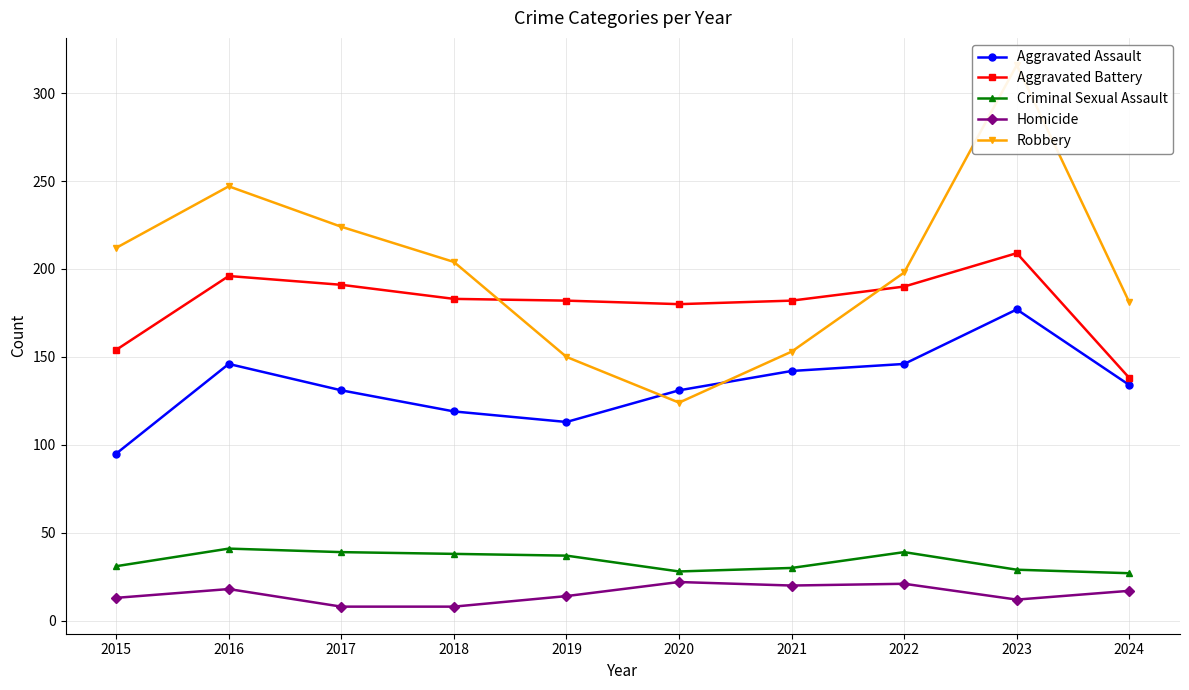

At which category is the sum across all series the highest?

2023